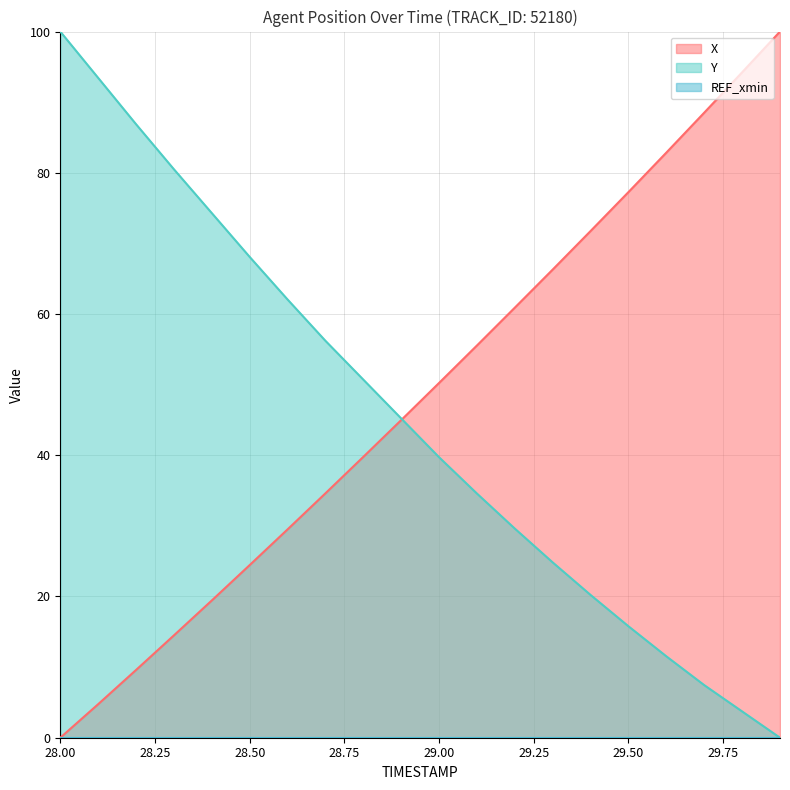

How many series are shown in this chart?

3